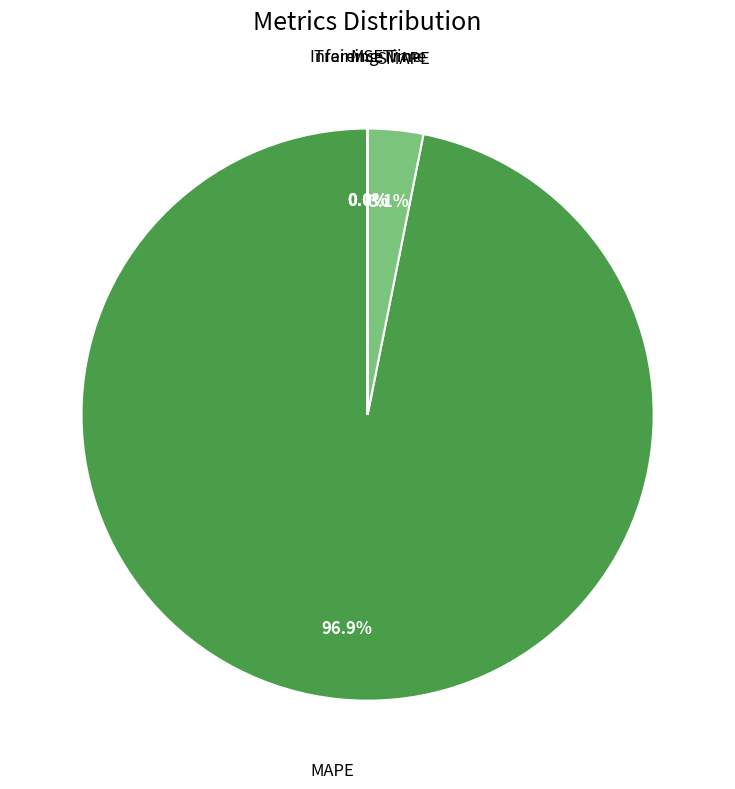

Does any single category account for the majority?

Yes